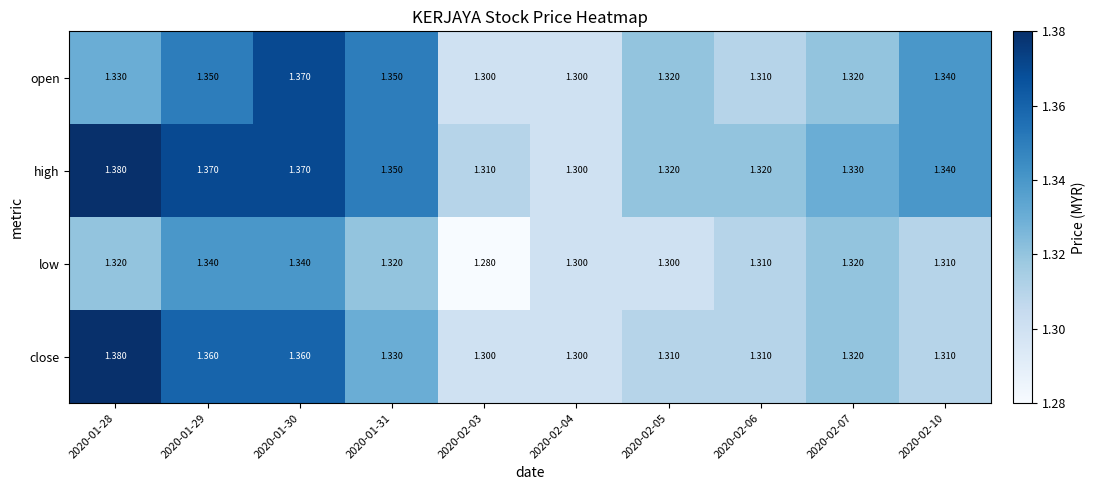

Is the value of close at 2020-01-28 greater than the value of high at 2020-01-30?

Yes